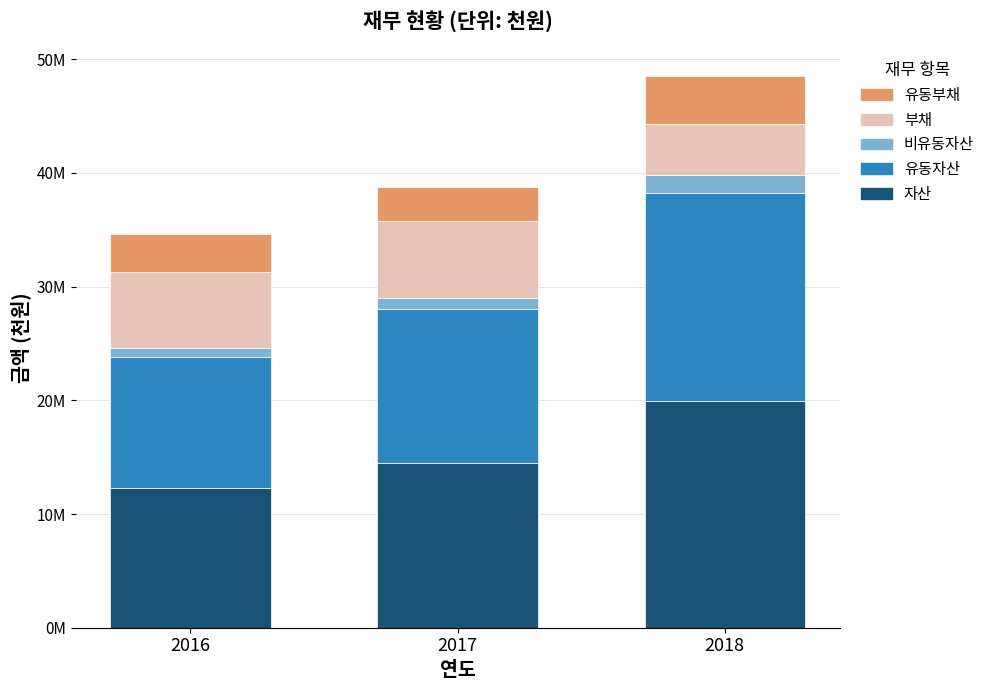

Does the chart contain stacked bars?

Yes